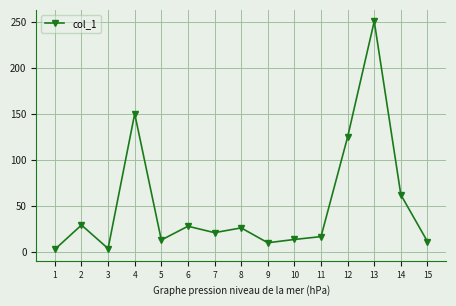

True or false: there are more than 2 points higher than both neighbors.

True